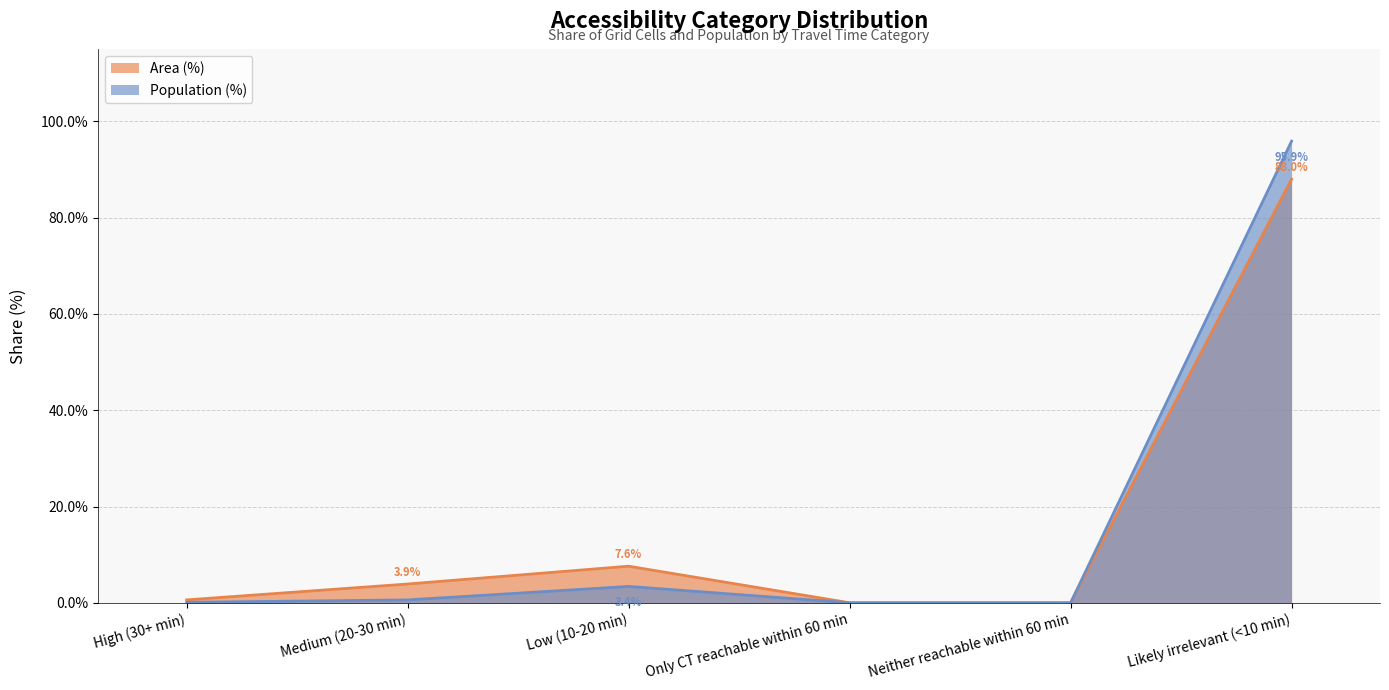

What is the approximate value of Area (%) at Medium (20-30 min)?

3.9